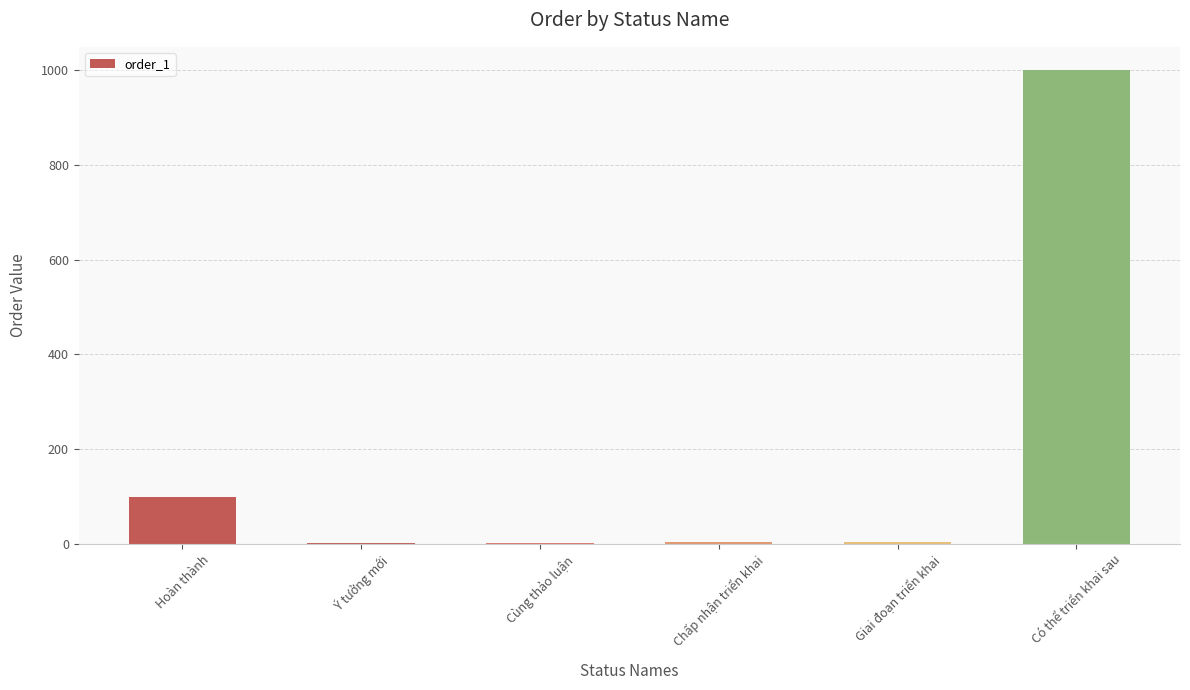

The value at Có thể triển khai sau is 999. True or false?

True